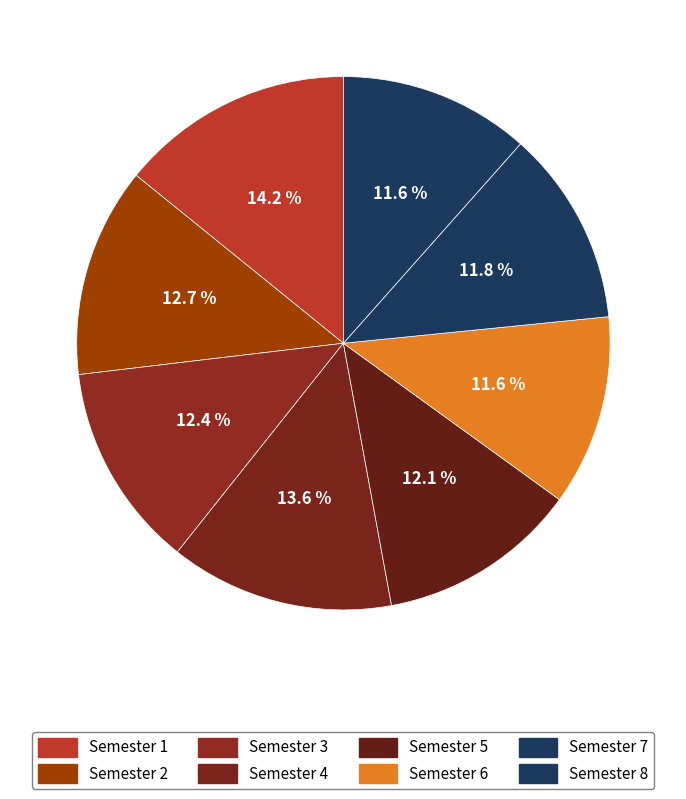

What percentage do Semester 1 and Semester 5 together represent?

26.3%